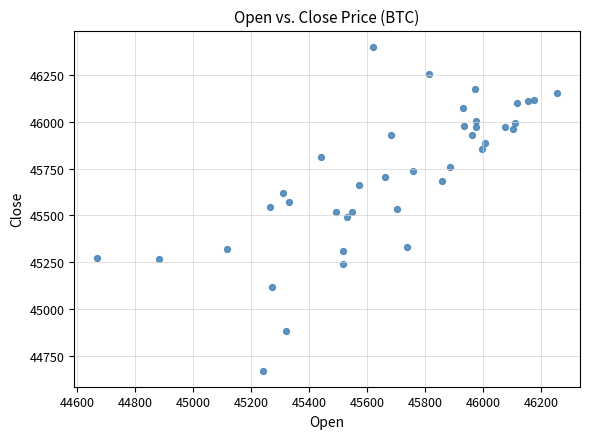

What is the range of Y values (max minus min)?

1731.4